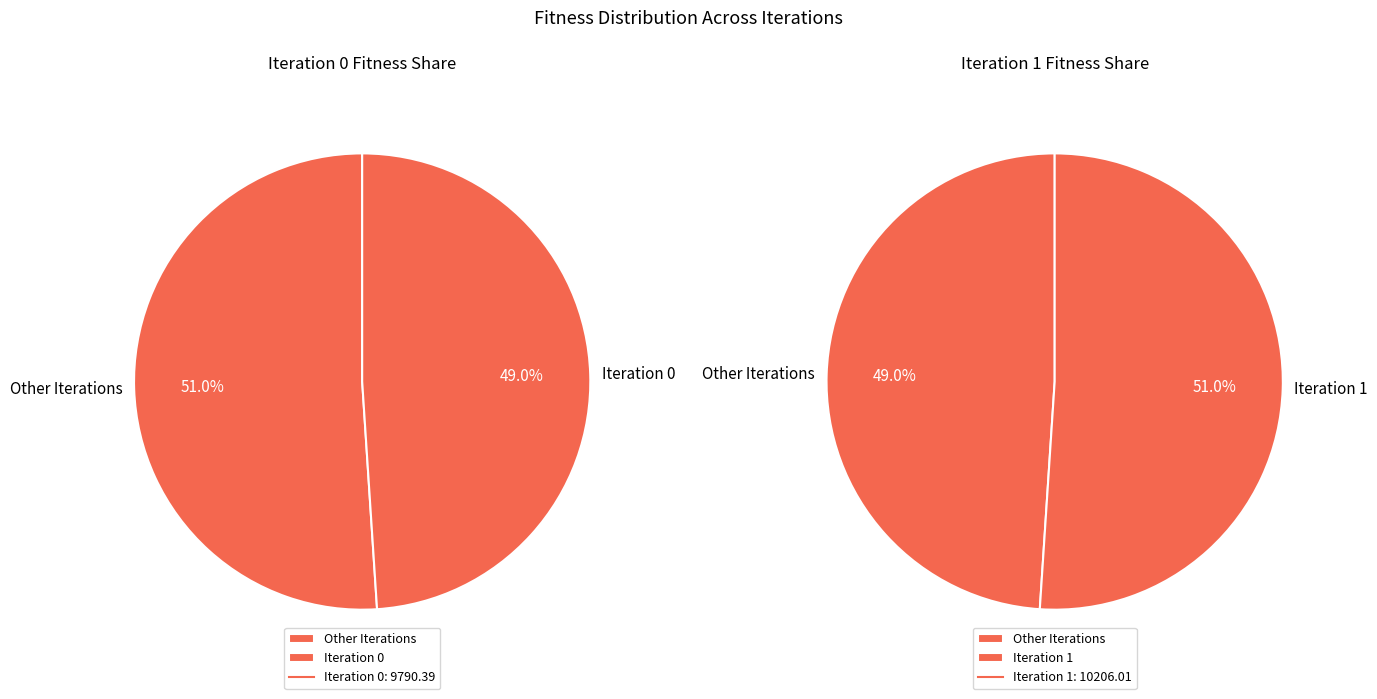

Is the sum of 0 and 1 greater than half?

Yes